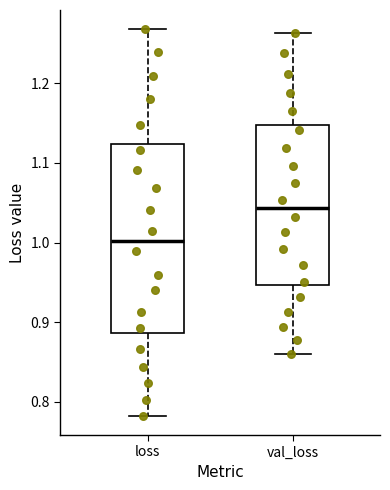

Reading left to right, transcribe this box plot: for each box, give where its median line is, the range the box spans, and where its two whiskers end, as read against the y-axis. The values are not printed on the chart, so give them approximately, as read against the axis.

loss: median 1.00, box 0.89 to 1.12, whiskers 0.78 to 1.27
val_loss: median 1.04, box 0.95 to 1.15, whiskers 0.86 to 1.26